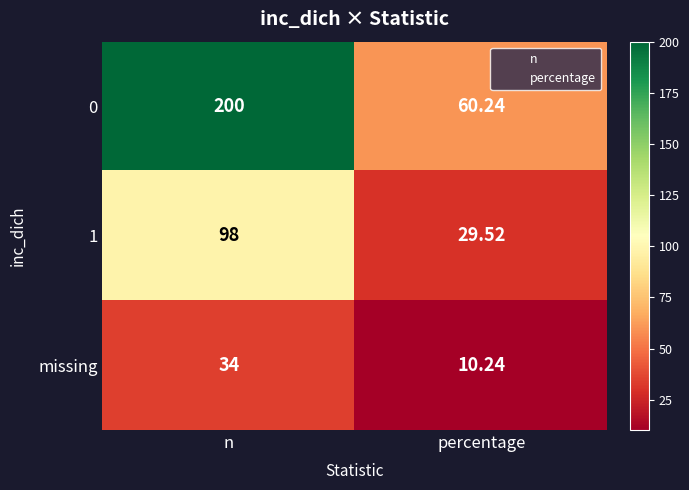

Between n and percentage, which series saw the biggest shift?

0